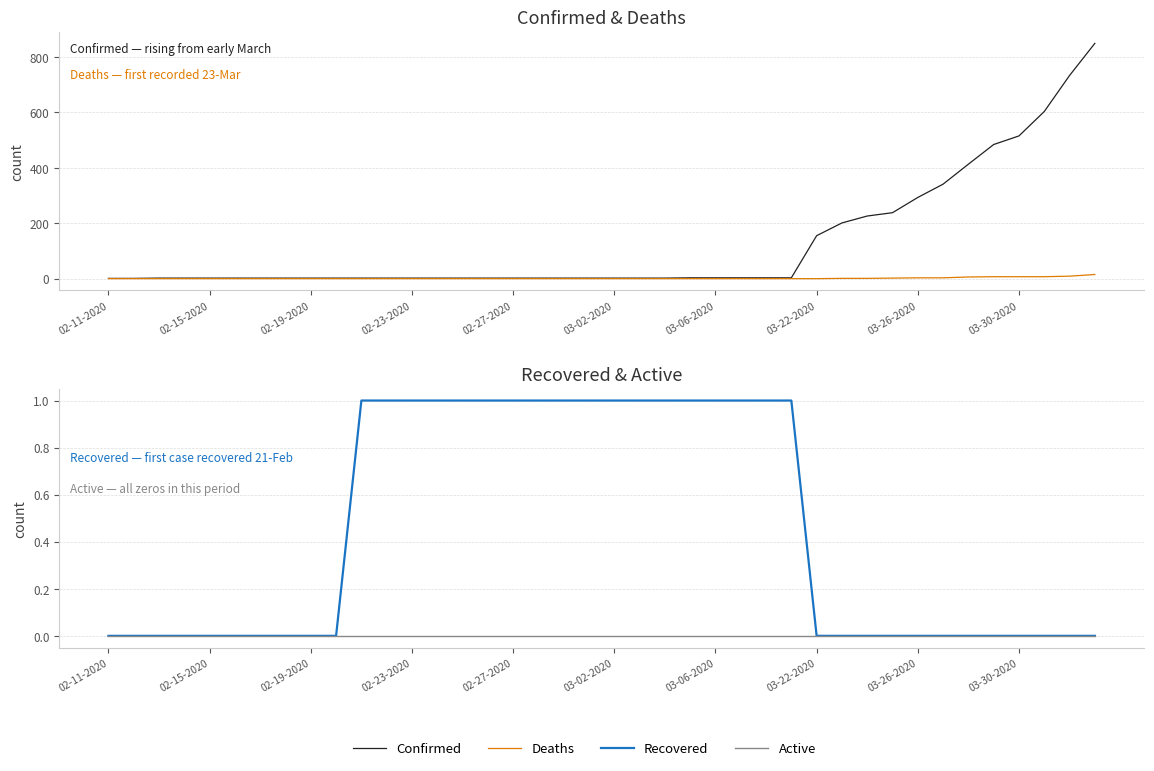

List the series in order of their peak value, highest first.

Confirmed, Deaths, Recovered, Active